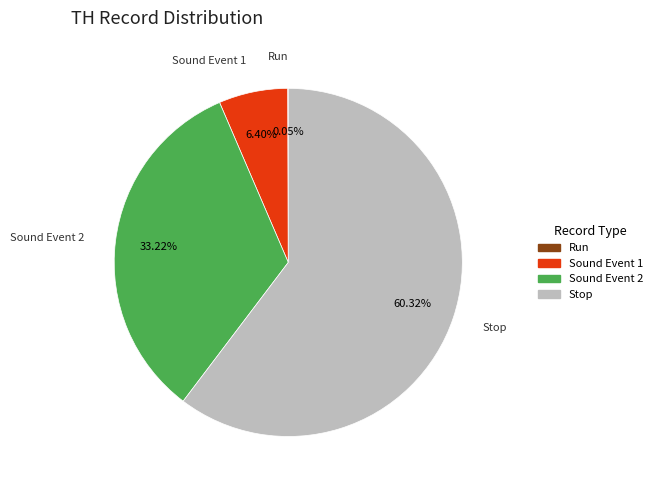

Does any single category account for the majority?

Yes